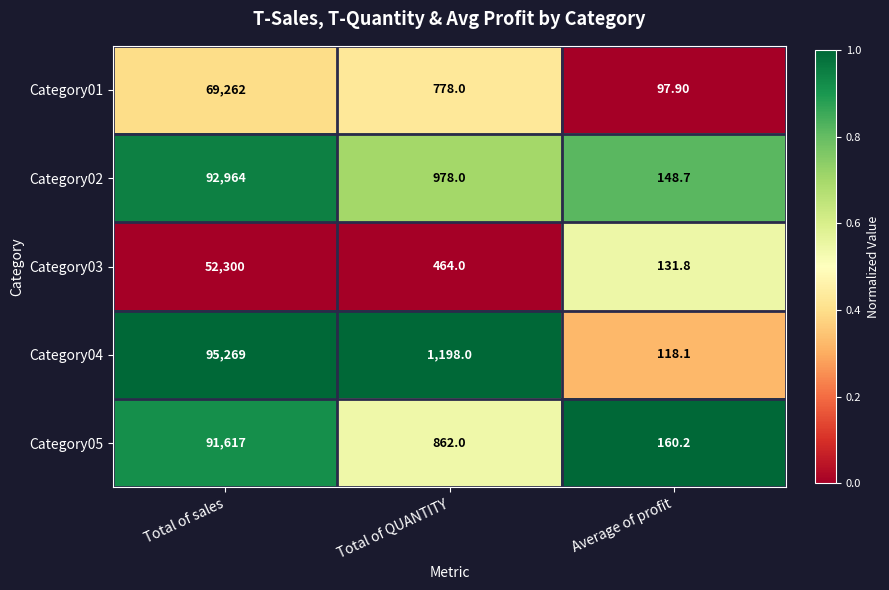

How many data points does each series have?

3